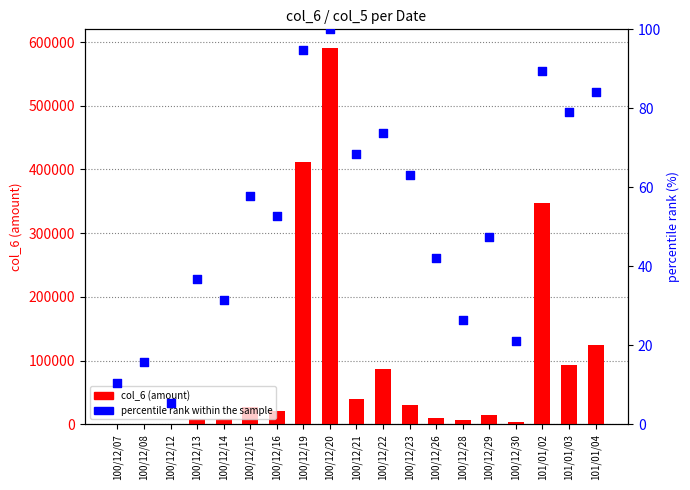

Which series has the largest total across all categories?

col_6 (amount)